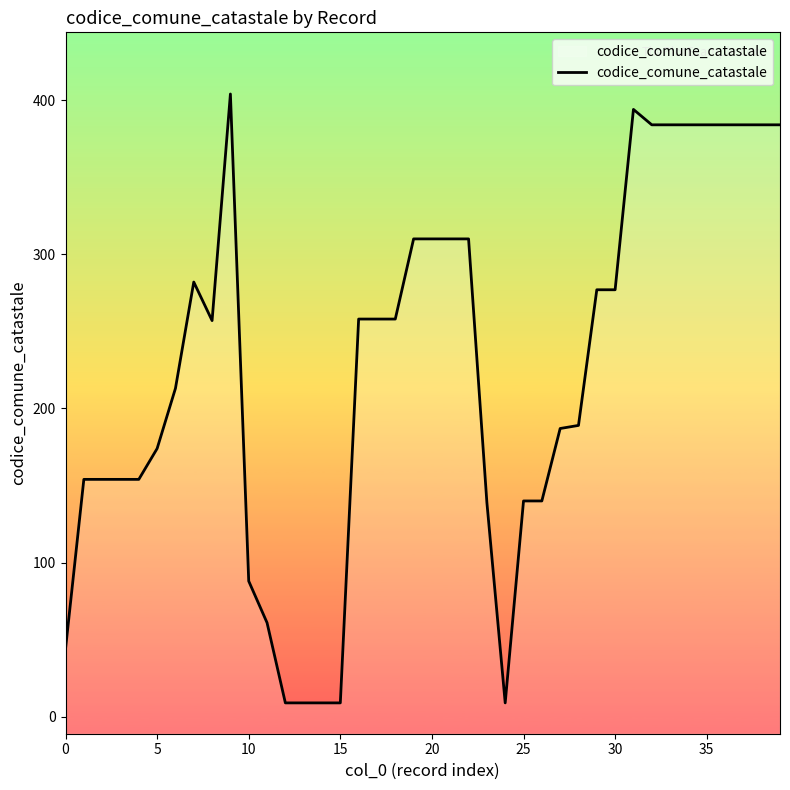

Is this an area chart (filled region under the line)?

No